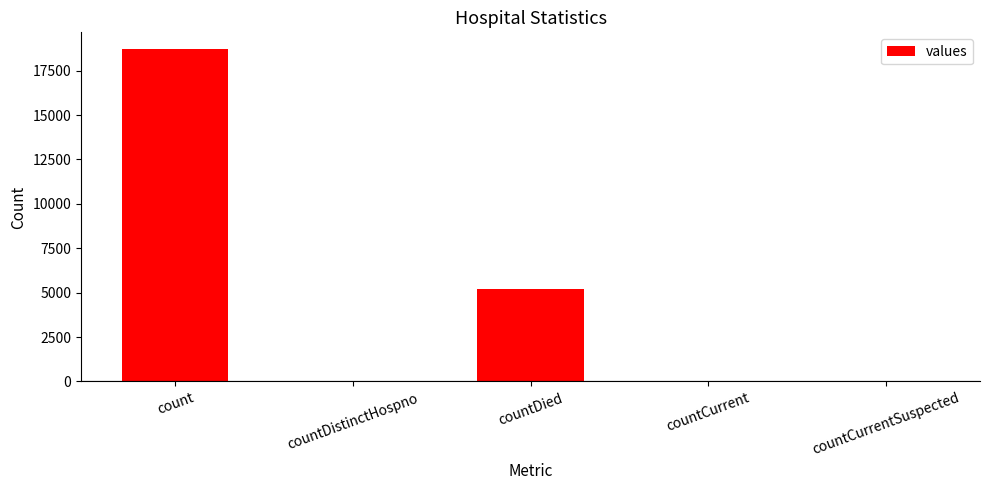

The chart shows a value of 9634 at countCurrentSuspected. True or false?

False